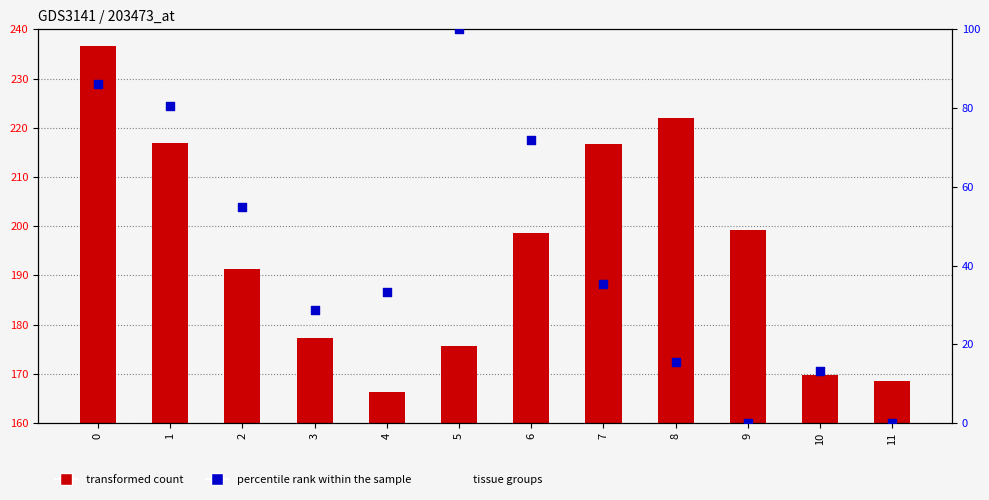

Is the value of transformed count at 6 greater than the value of percentile rank within the sample at 5?

Yes